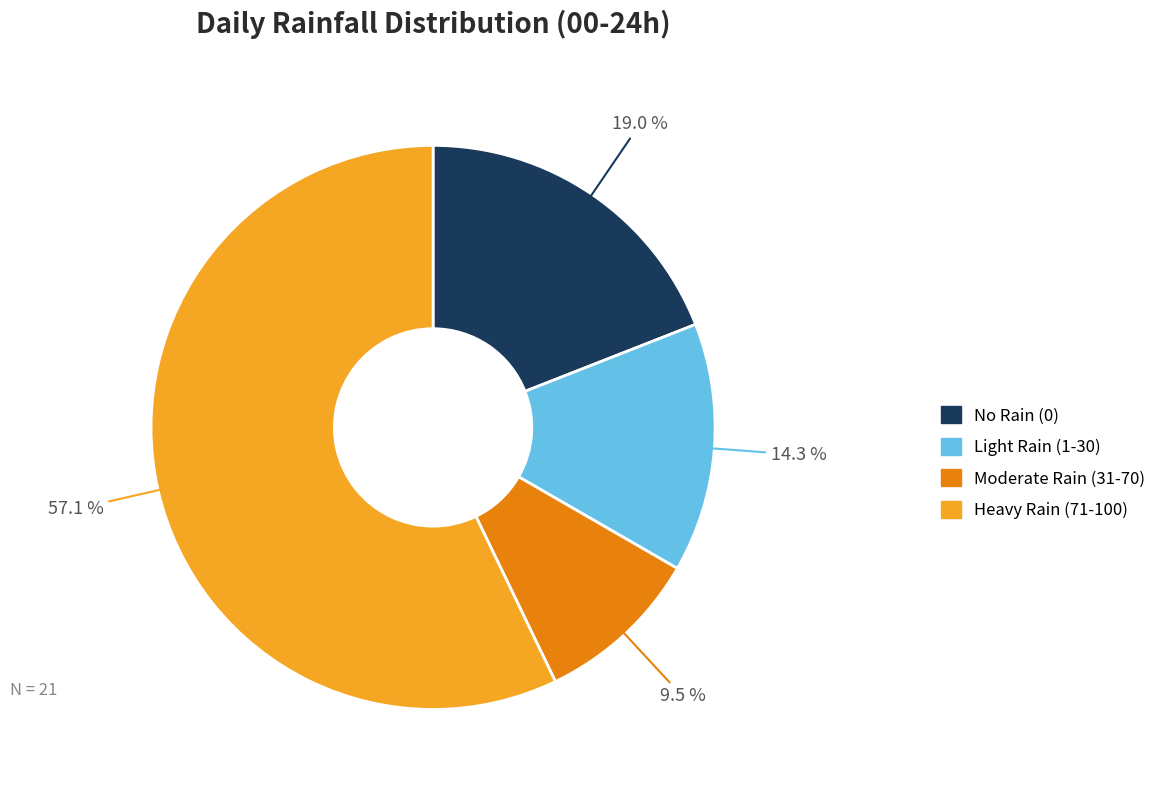

Is there any slice that represents more than half of the pie?

Yes